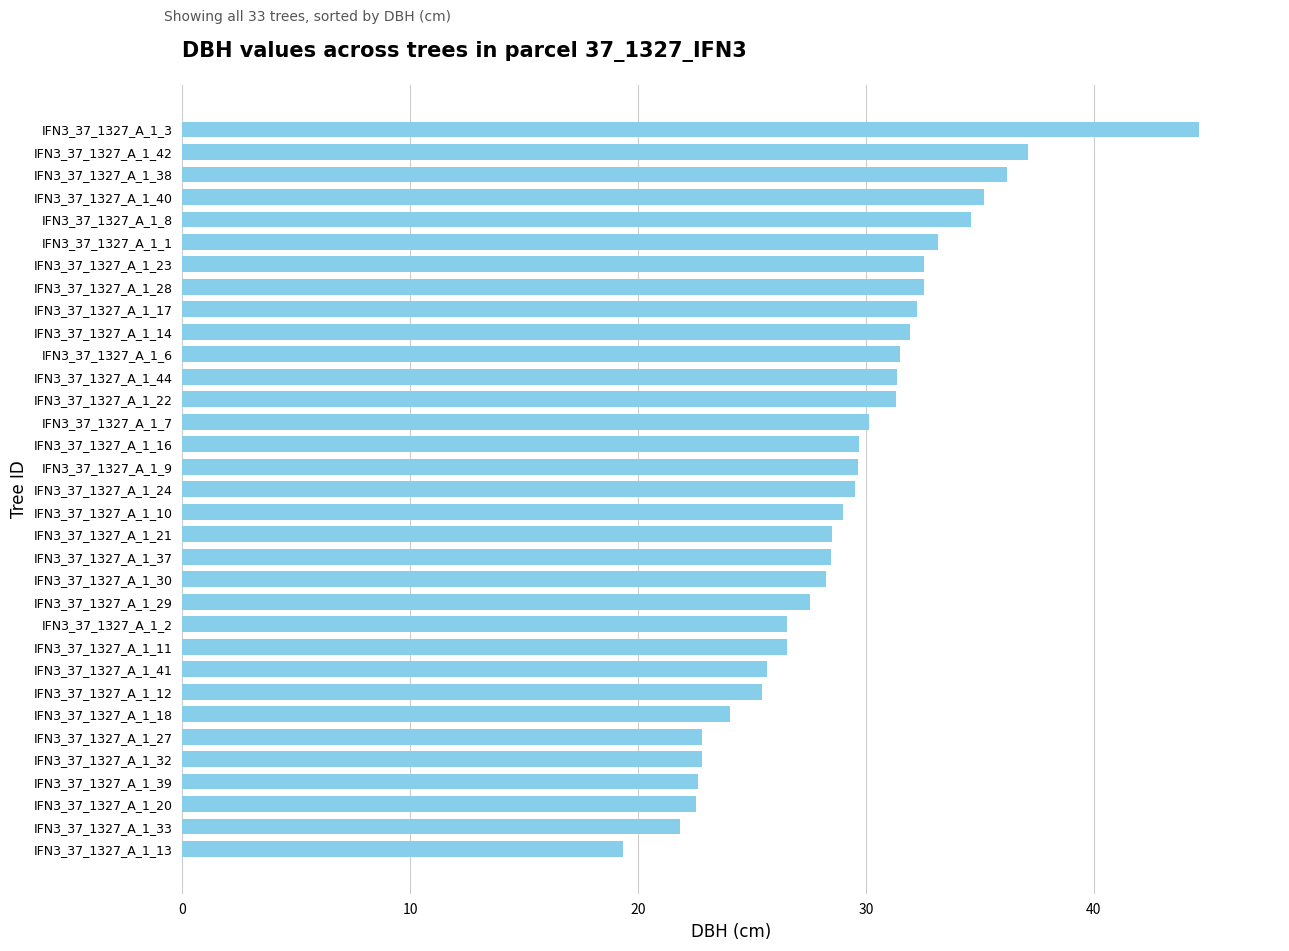

Is it true that the value at IFN3_37_1327_A_1_18 is 24.1?

True